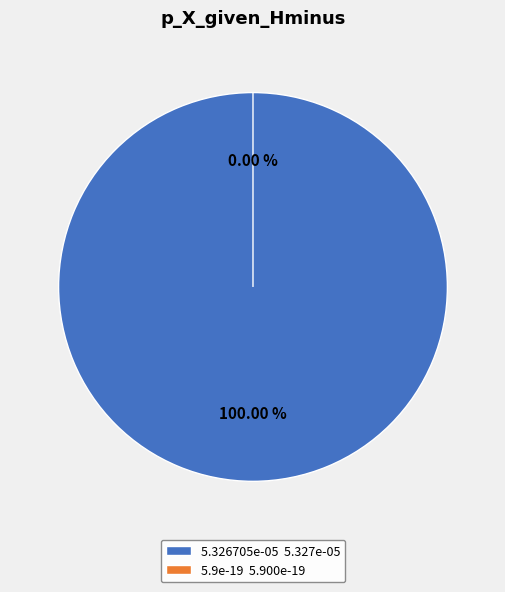

Is it true that 5.9e-19 is 13% of the pie?

False